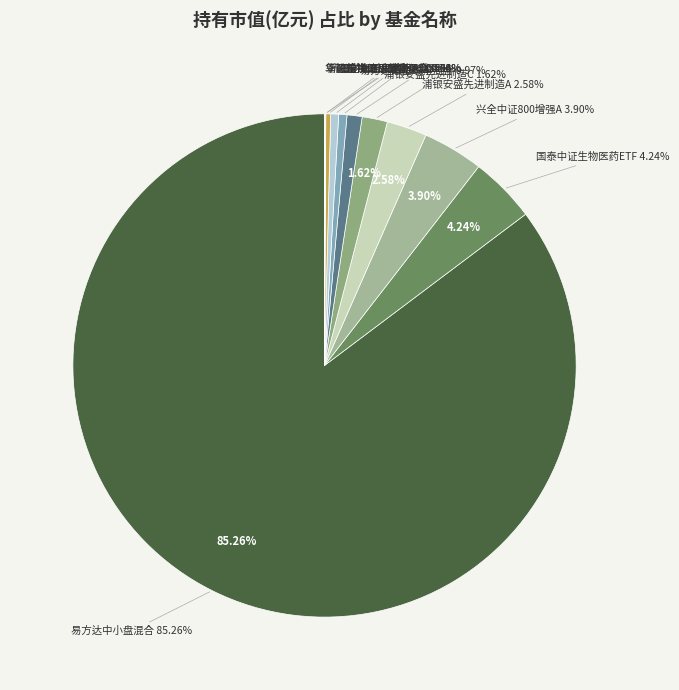

Does 易方达中小盘混合 represent more than half of the total?

Yes